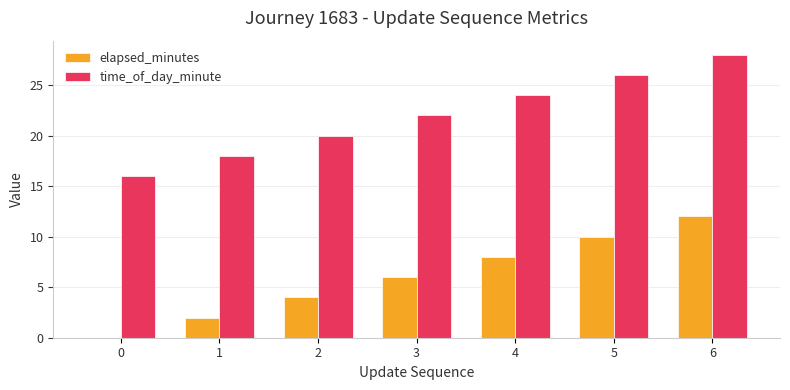

What are all the series names shown in the legend?

elapsed_minutes, time_of_day_minute